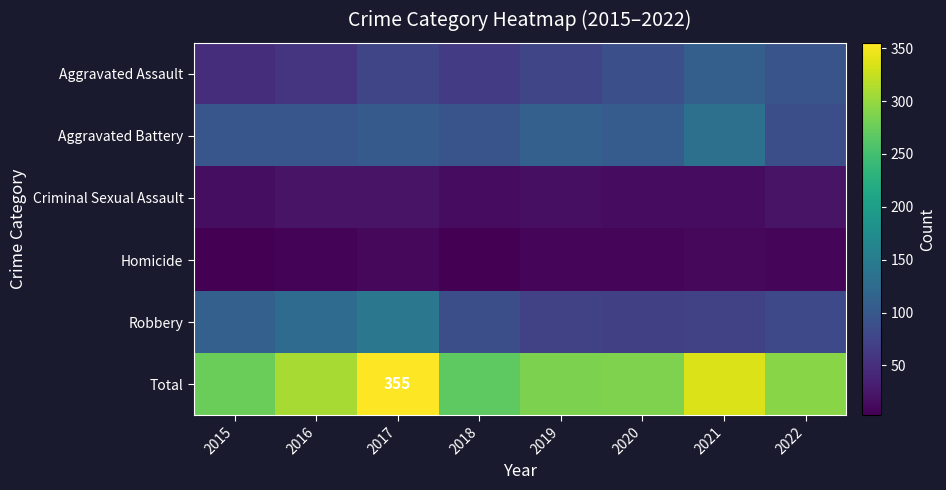

At 2015, list the series in order from largest to smallest.

Total, Robbery, Aggravated Battery, Aggravated Assault, Criminal Sexual Assault, Homicide